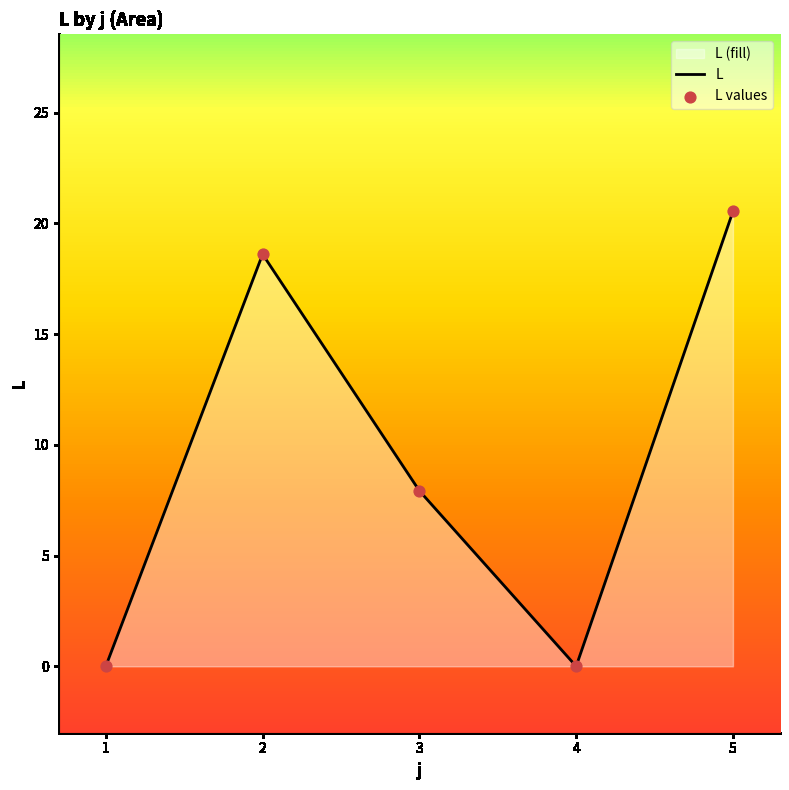

Which series has the largest Y range (max minus min)?

L